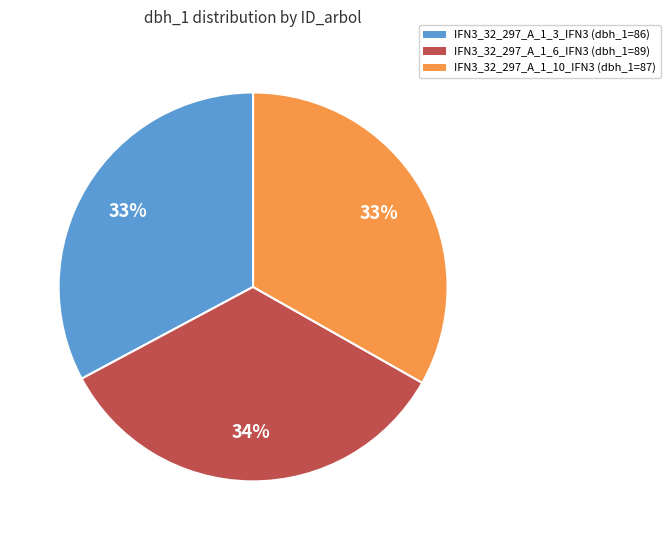

Is there a majority slice in this chart?

No